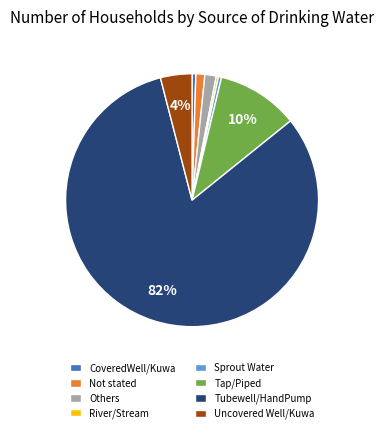

To the nearest percent, what portion does Not stated represent?

1%